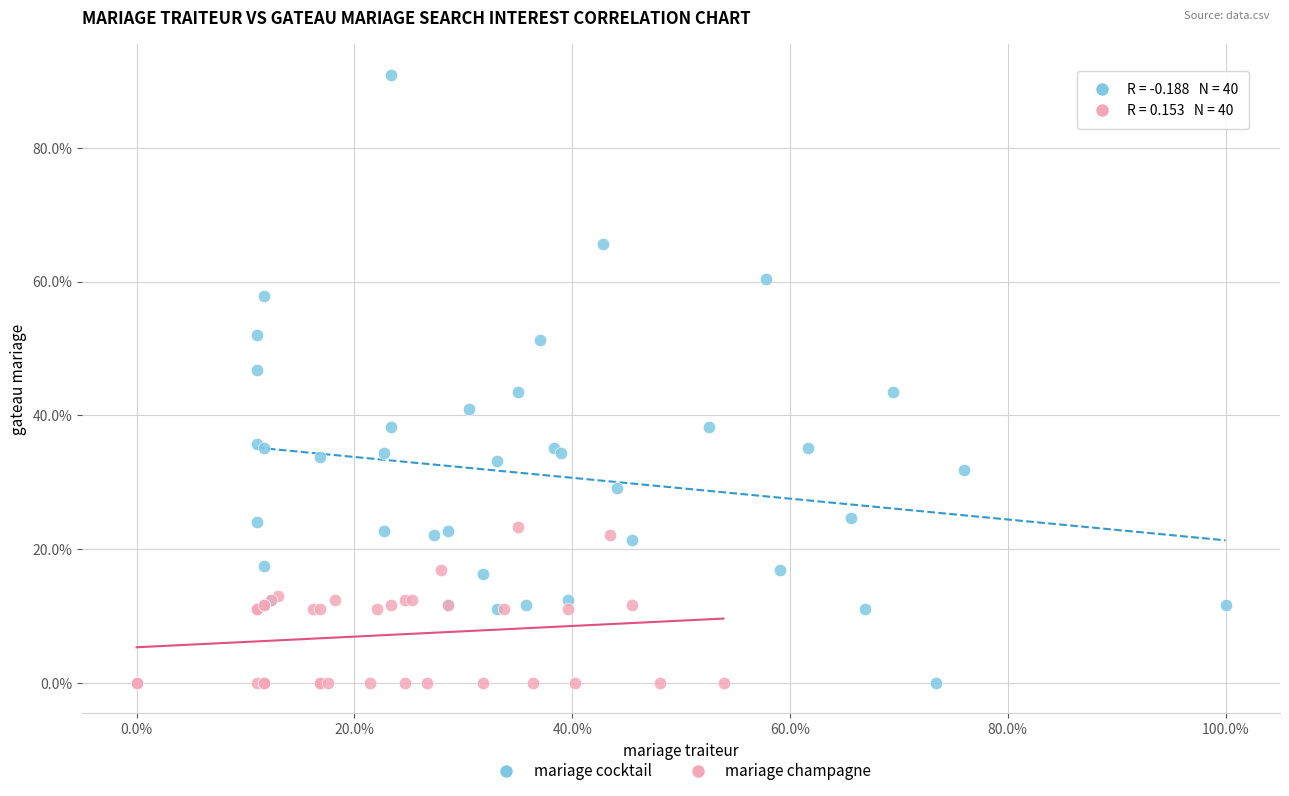

What are all the series names shown in the legend?

mariage cocktail, mariage champagne